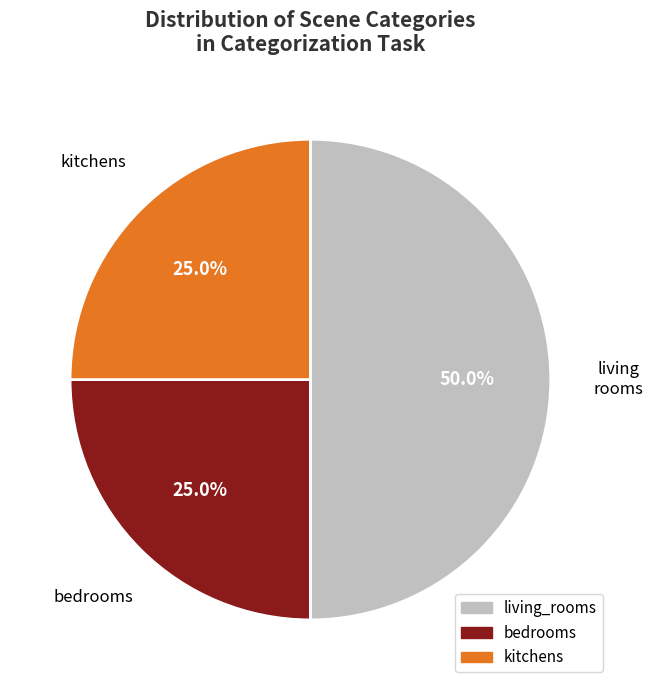

To the nearest percent, what is the average slice percentage?

33%